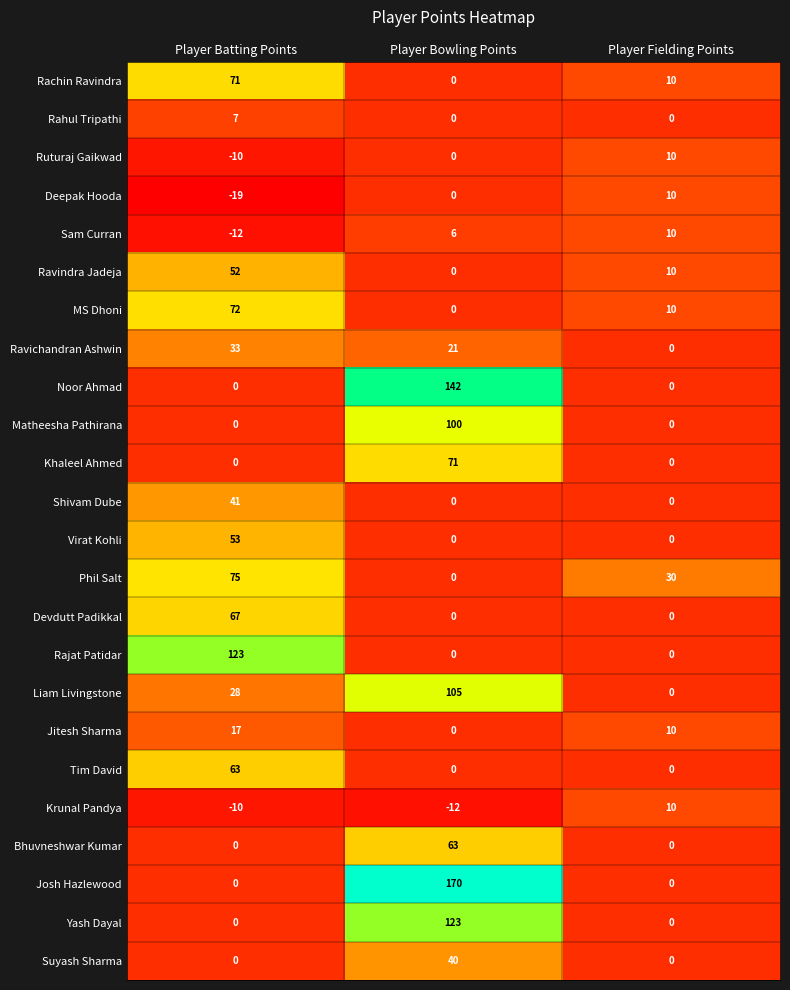

Which series has the largest range (max minus min)?

Josh Hazlewood